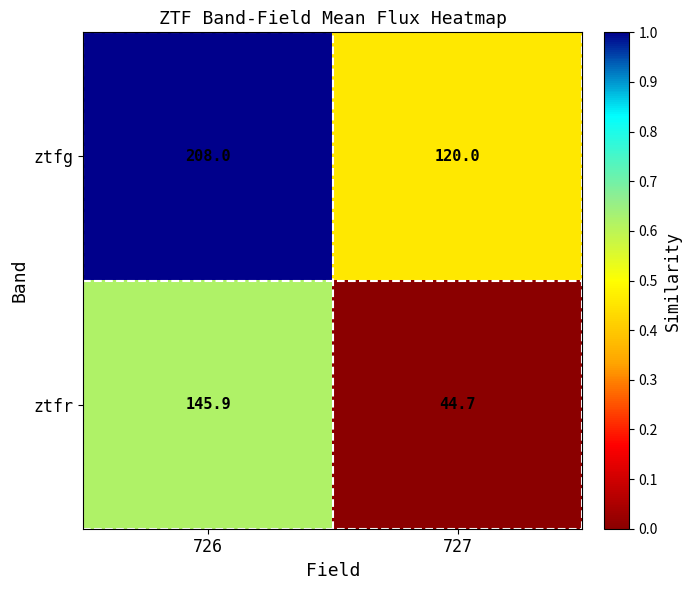

Reading left to right, list all the values displayed in this chart.

ztfg: 208.0	120.0
ztfr: 145.9	44.7